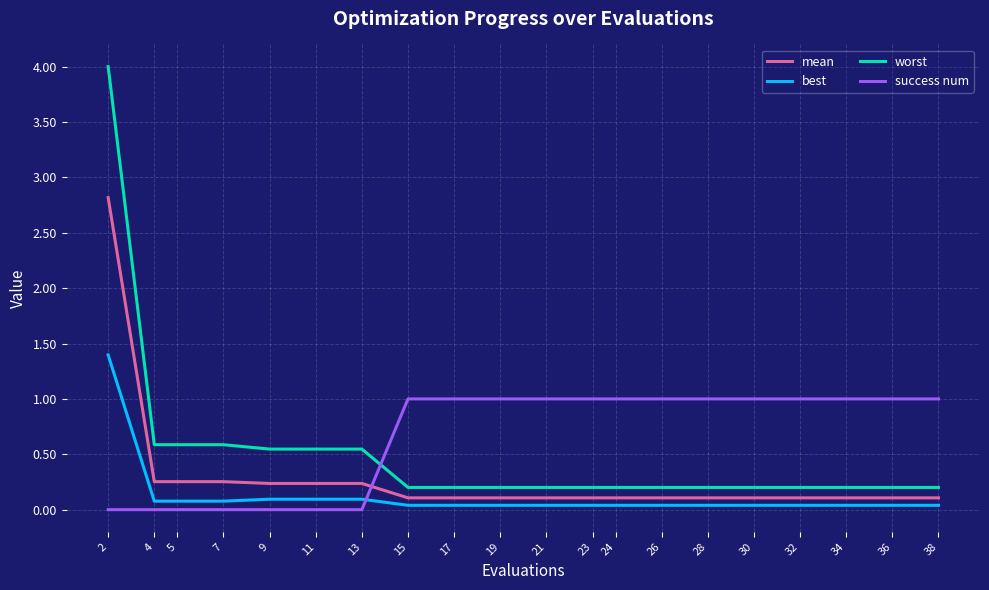

Rank the series at 30 from lowest to highest value.

best, mean, worst, success num